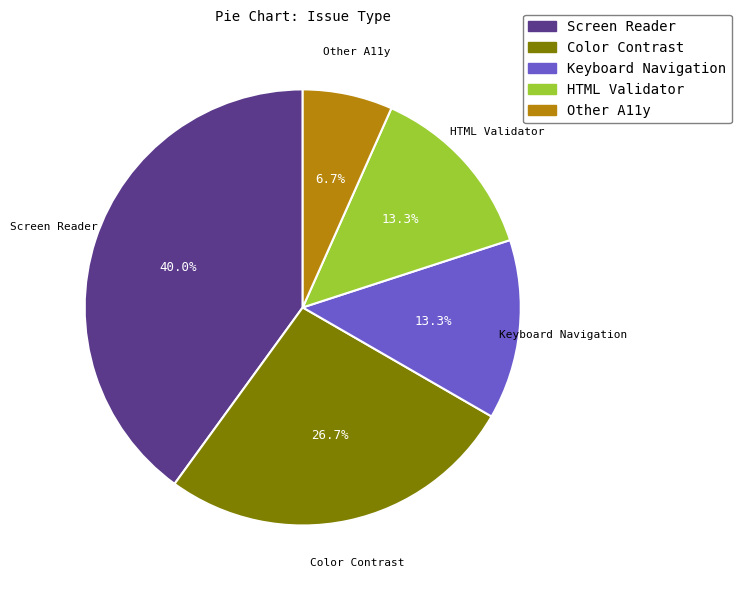

How many segments does this pie chart have?

5